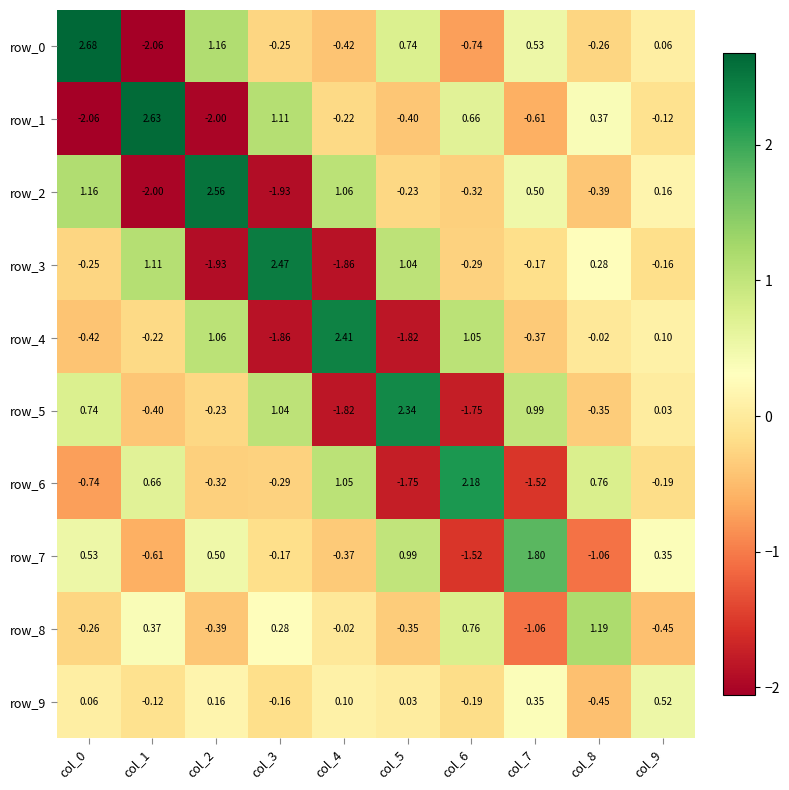

How many data points in row_2 are less than 0?

5